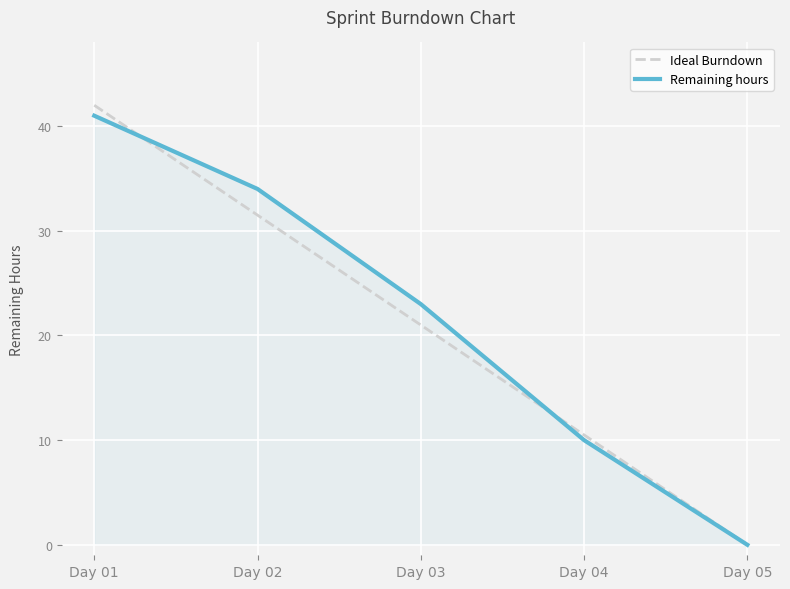

Reading left to right, extract all data points from this chart.

Ideal Burndown: 42.0	31.5	21.0	10.5	0.0
Remaining hours: 41.0	34.0	23.0	10.0	0.0